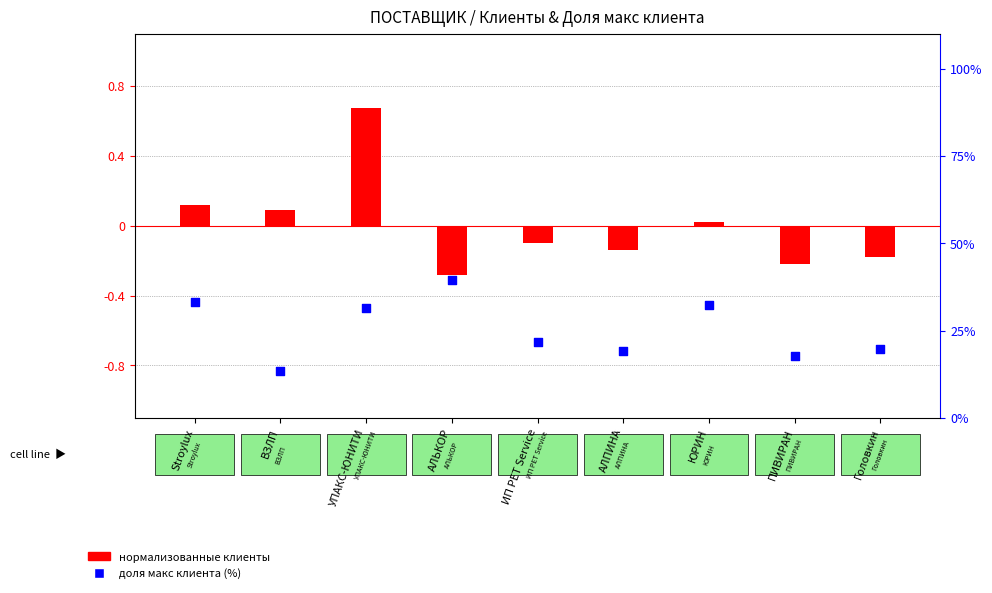

At how many categories does at least one series exceed 17?

8